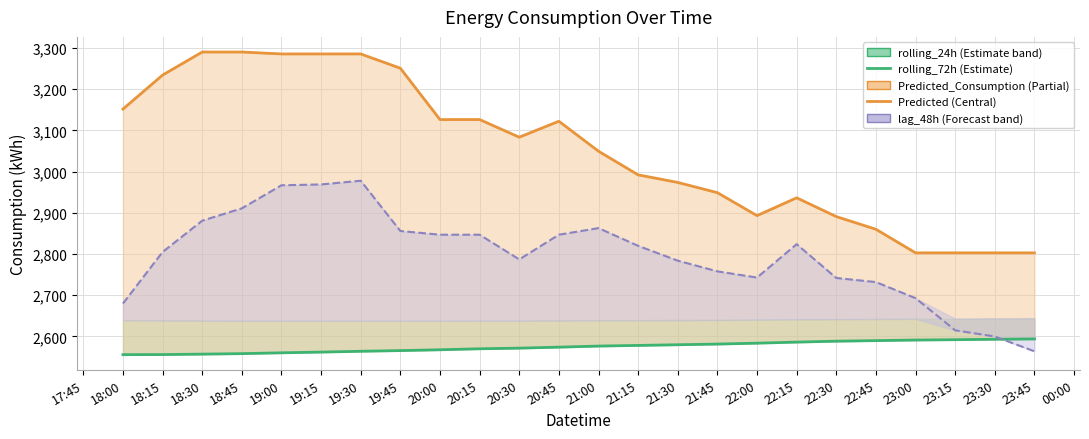

True or false: lag_48h and rolling_72h intersect in this chart.

False